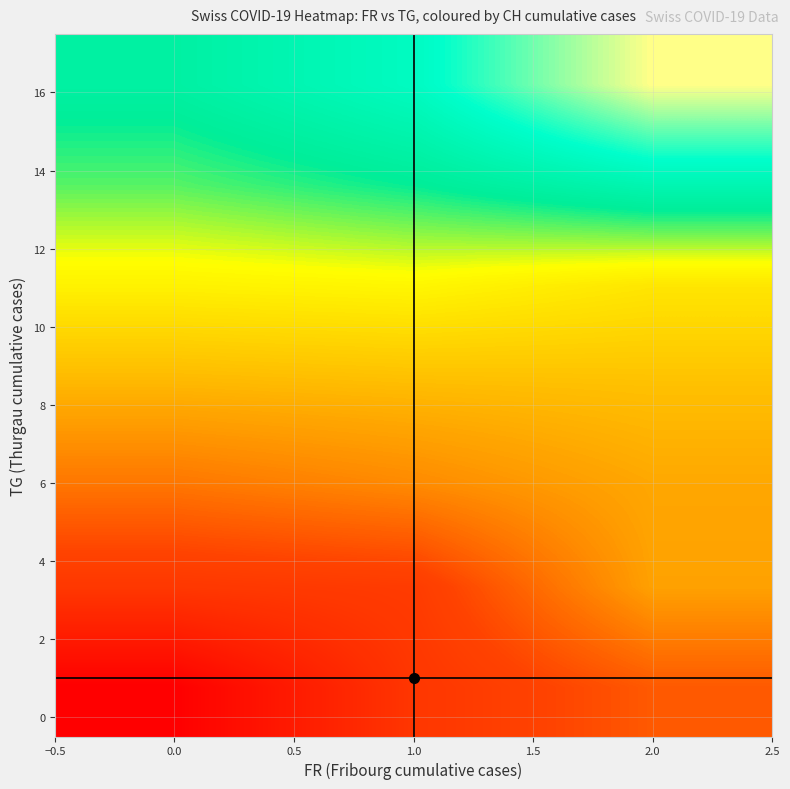

At how many categories does at least one series exceed 189?

3